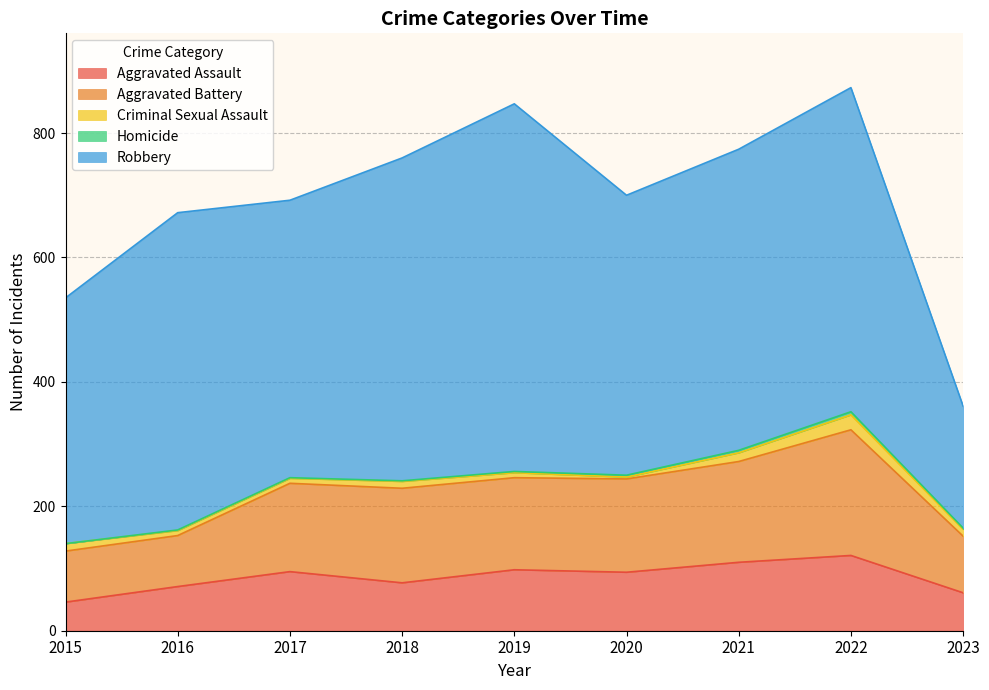

Reading left to right, extract all data points from this chart.

Aggravated Assault: 46	71	95	77	98	94	110	121	61
Aggravated Battery: 82	82	142	152	148	150	162	202	91
Criminal Sexual Assault: 12	8	8	11	8	3	14	24	11
Homicide: 0	1	1	1	2	3	4	5	2
Robbery: 395	510	446	519	591	450	484	521	196